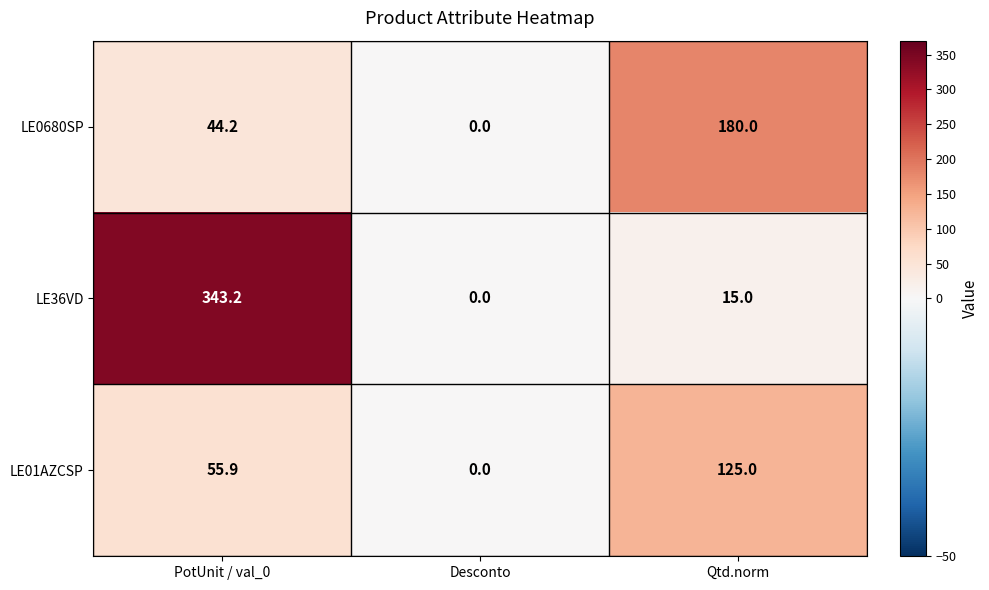

Which category has the highest value across all series?

PotUnit / val_0